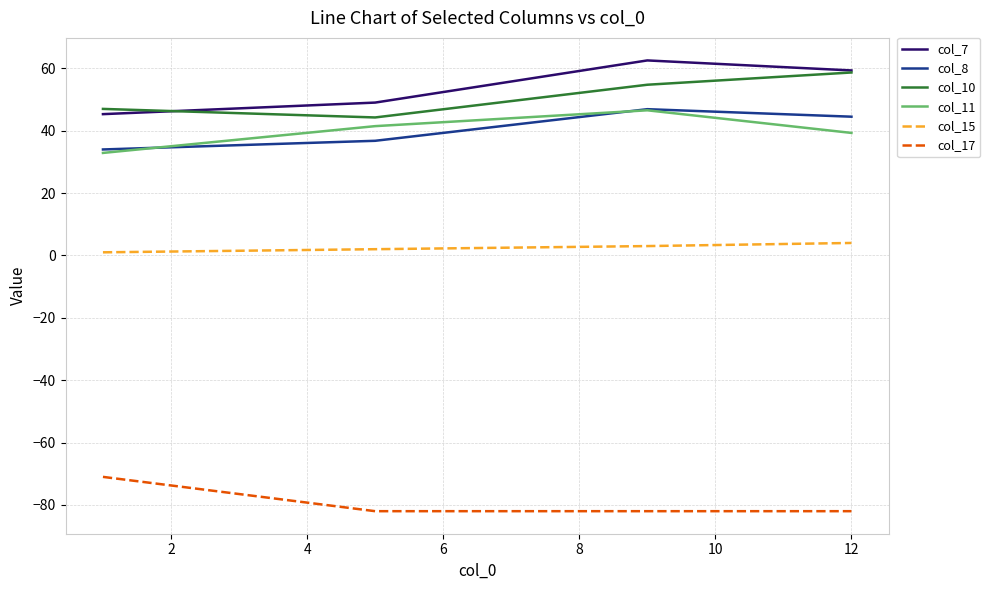

What is the minimum value shown in the chart?

-82.0